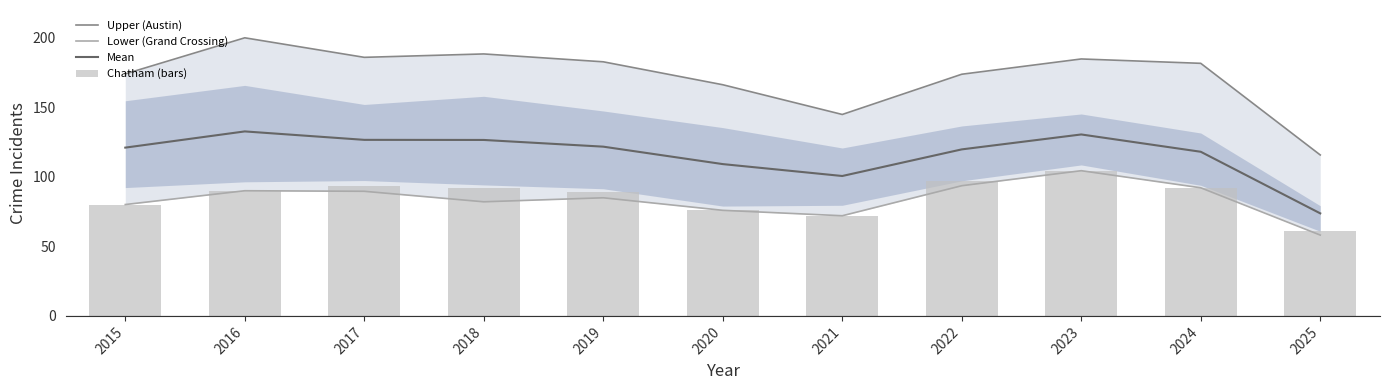

At which category is the sum across all series the highest?

2023